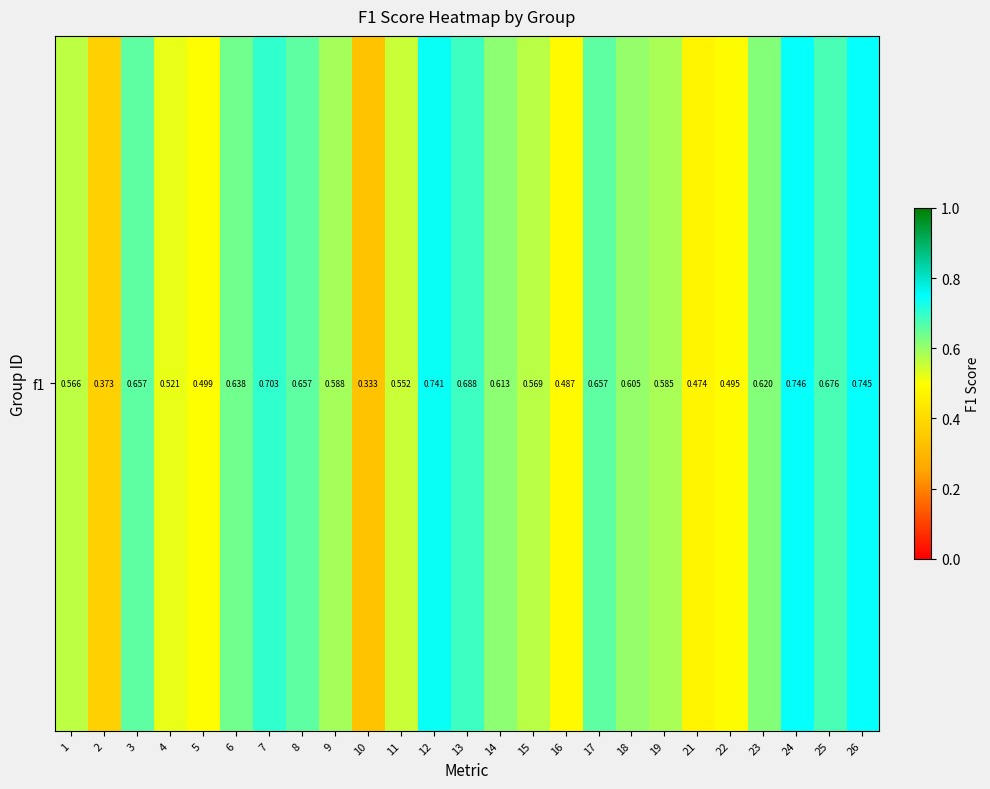

At which label is the value closest to 0?

10